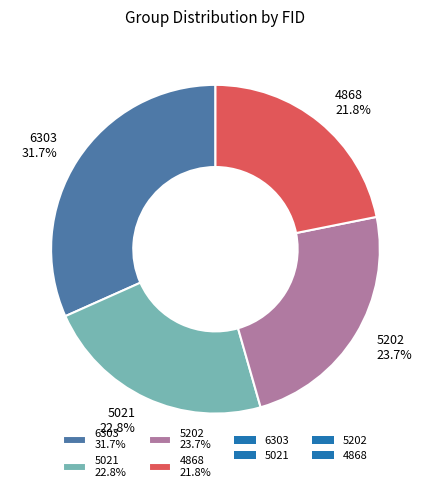

To the nearest percent, what is the average slice percentage?

25%